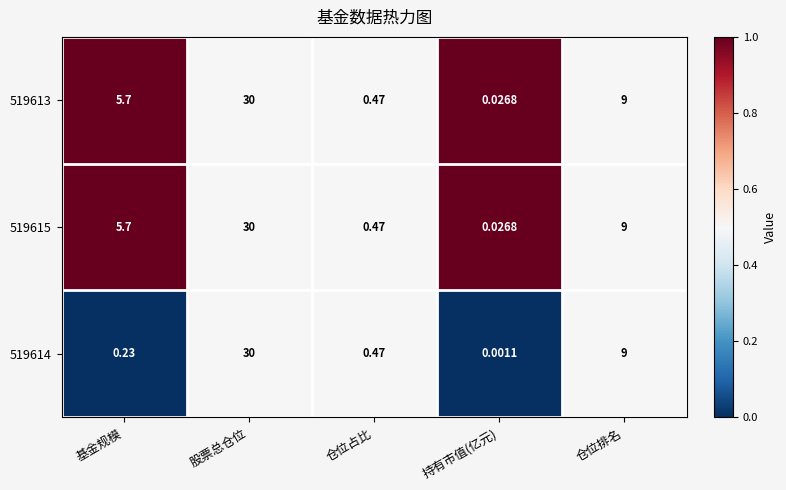

At which category does the chart reach its minimum across all series?

持有市值(亿元)